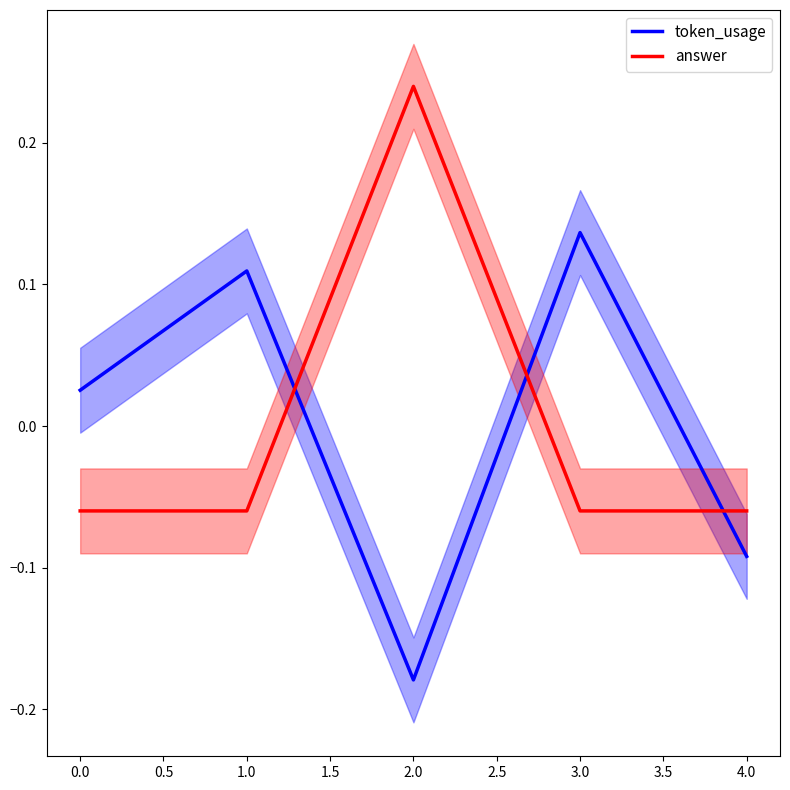

Is the value of token_usage at 2.0 greater than the value of answer at 2.0?

No